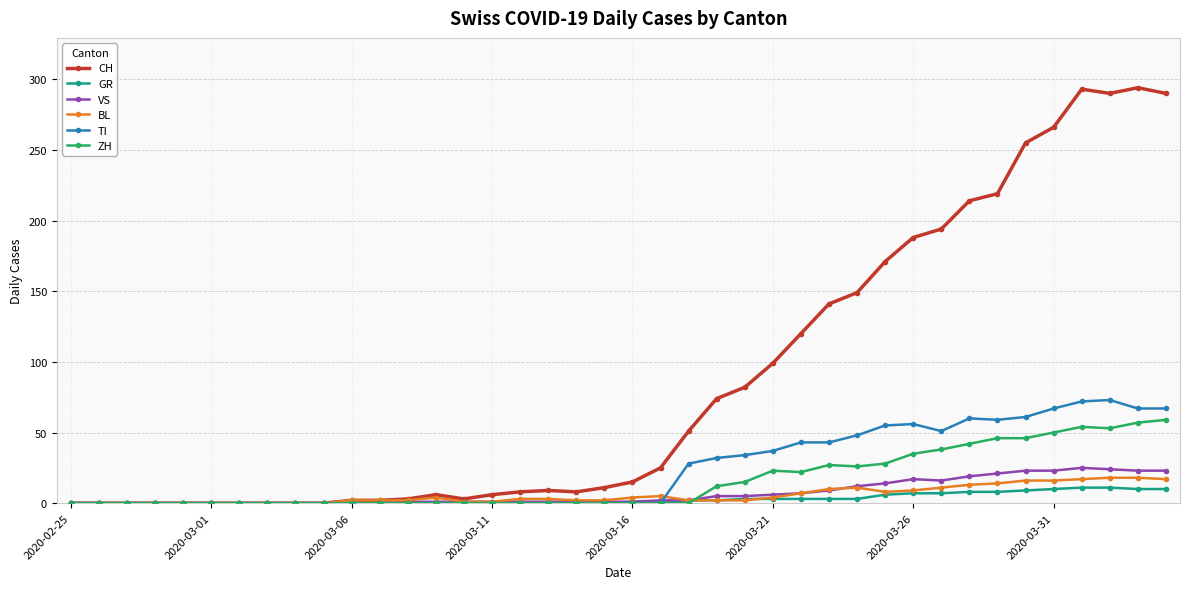

Which series has the largest range (max minus min)?

CH